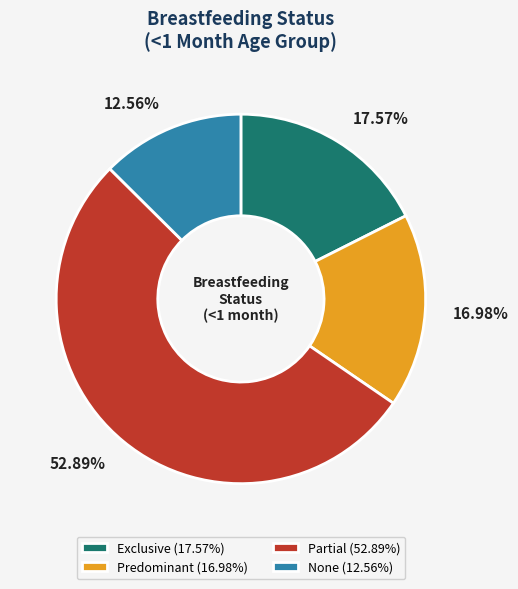

What is the total percentage of Exclusive and Partial?

70.5%